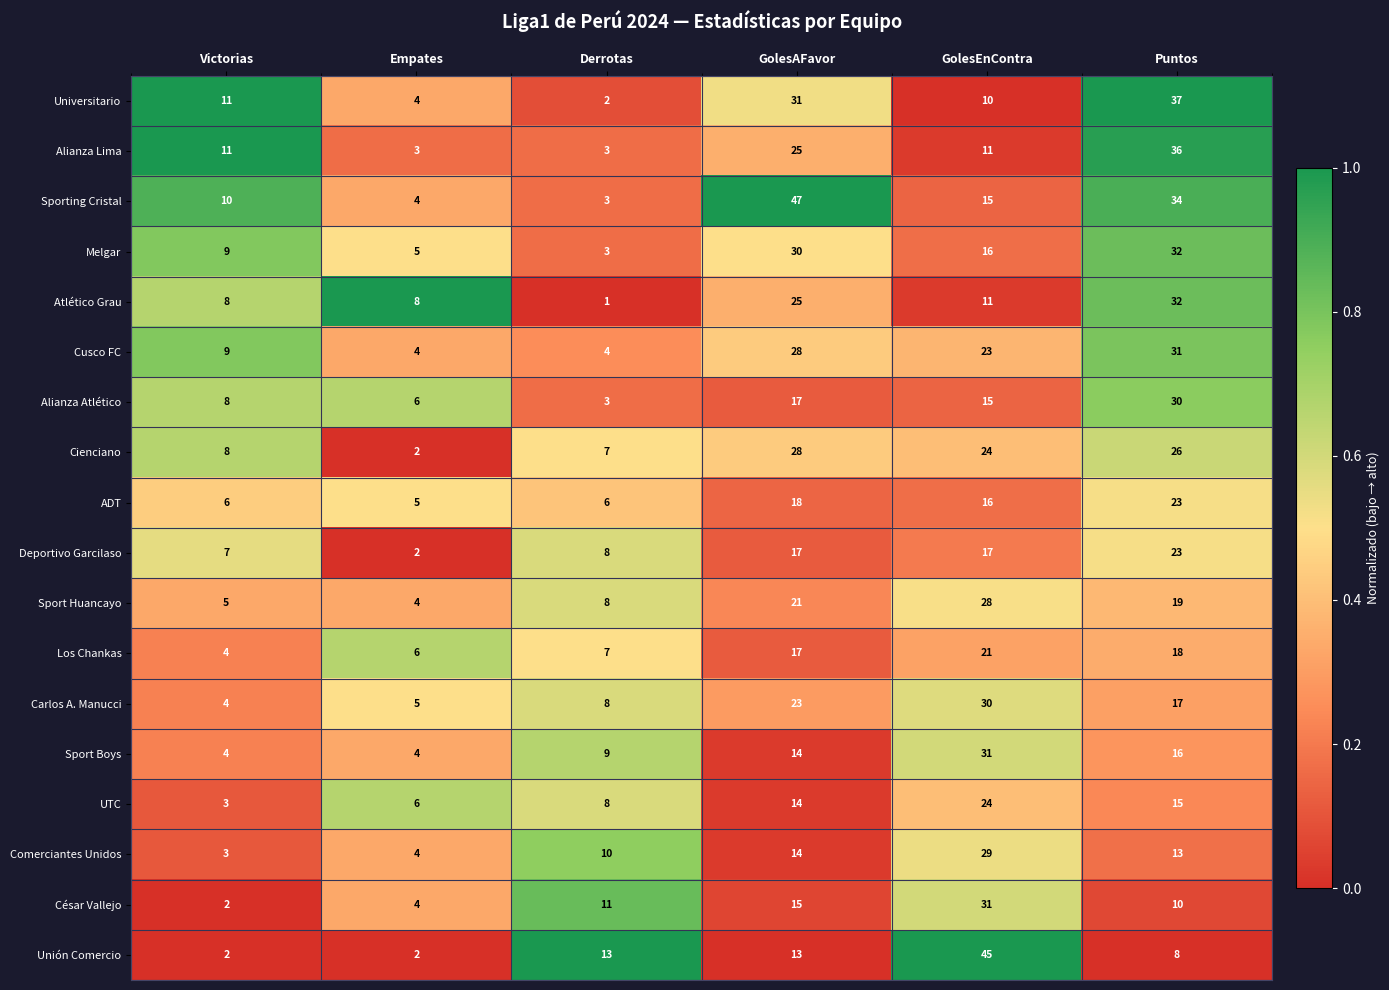

How many categories are shown in the chart?

6